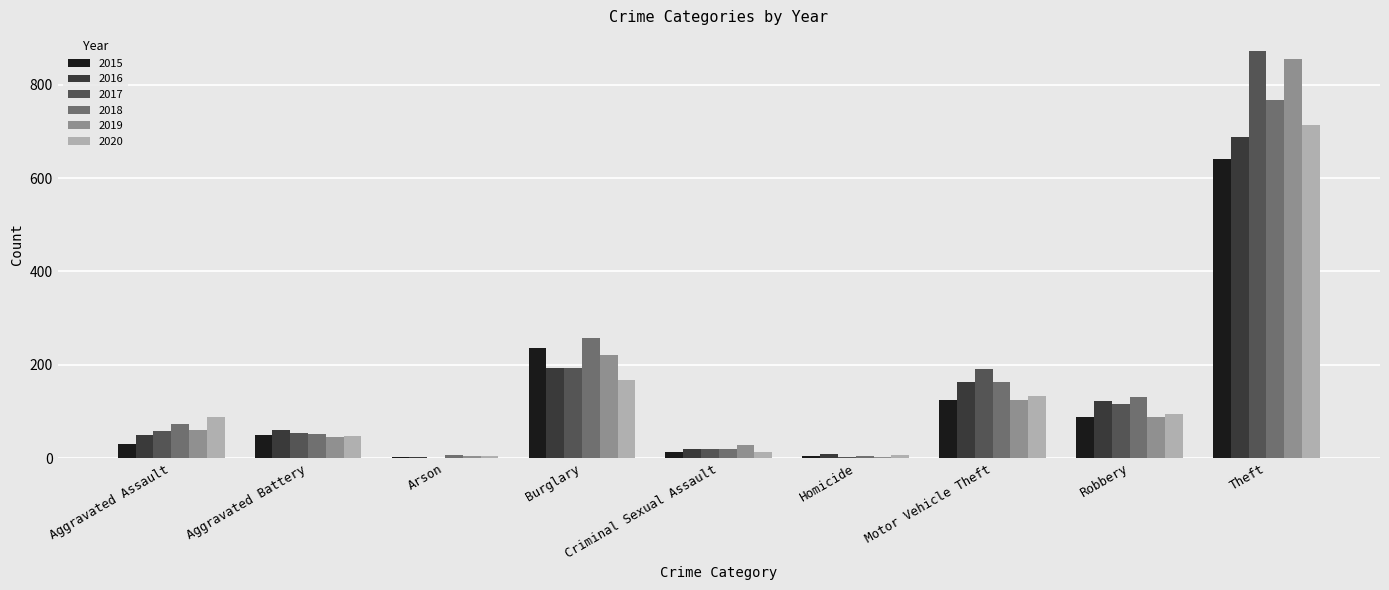

What is the sum of all 2019 values?

1433